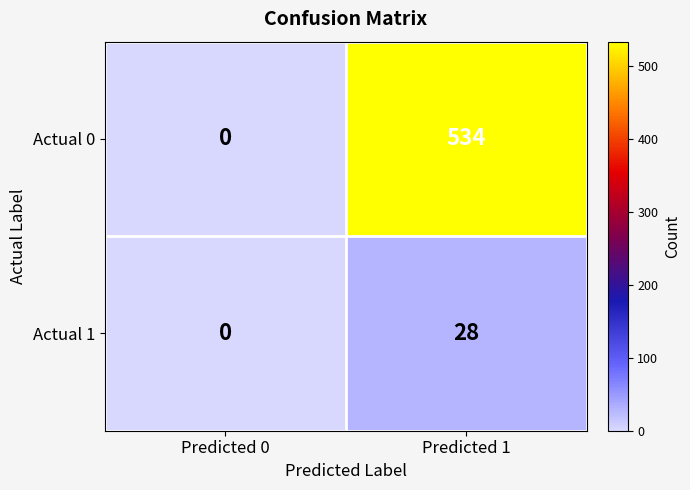

What is the greatest value displayed?

534